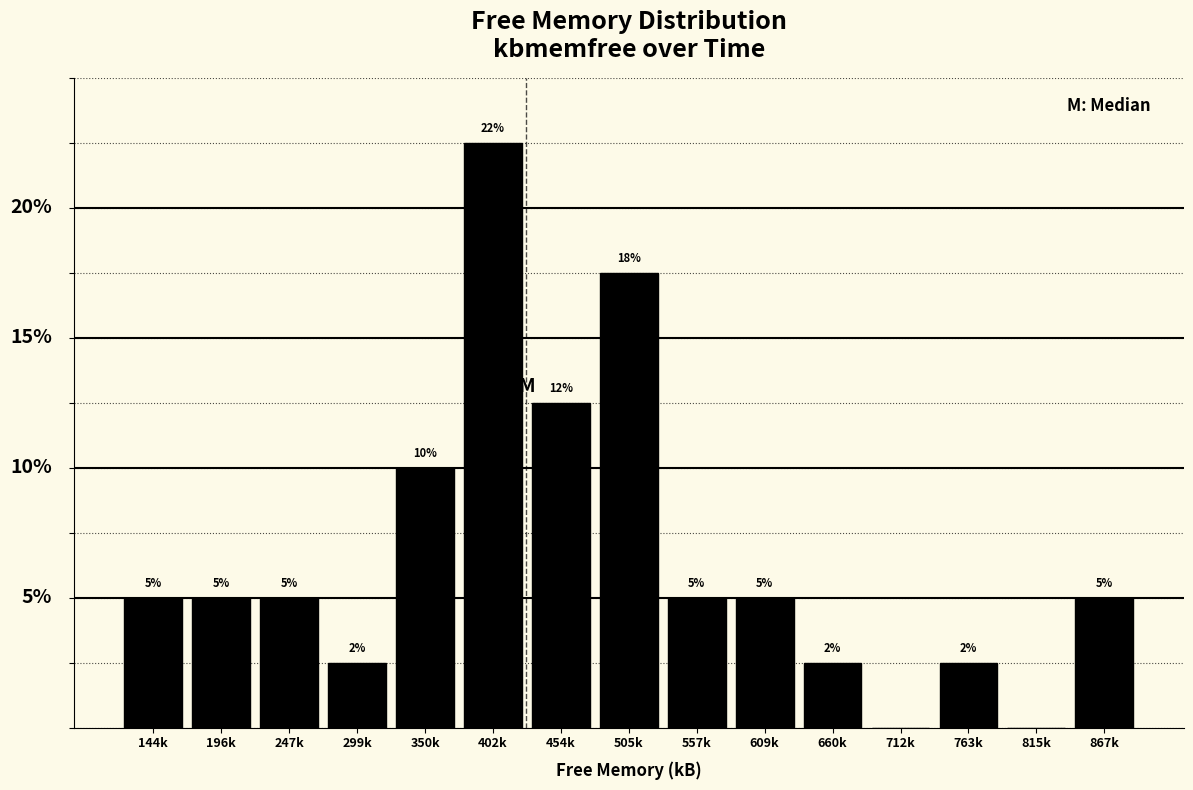

Which category has the highest value across all series?

402k